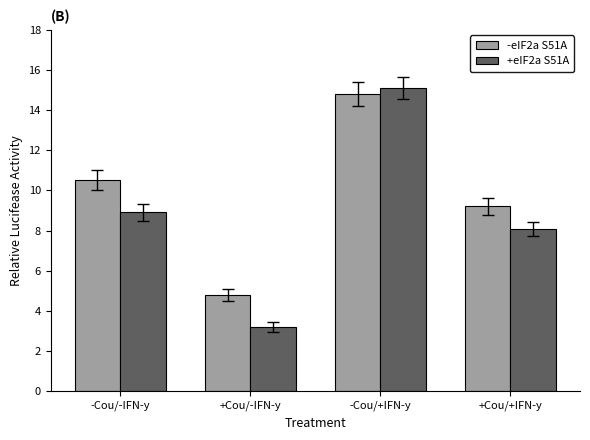

List the series in order of their peak value, lowest first.

-eIF2a S51A, +eIF2a S51A